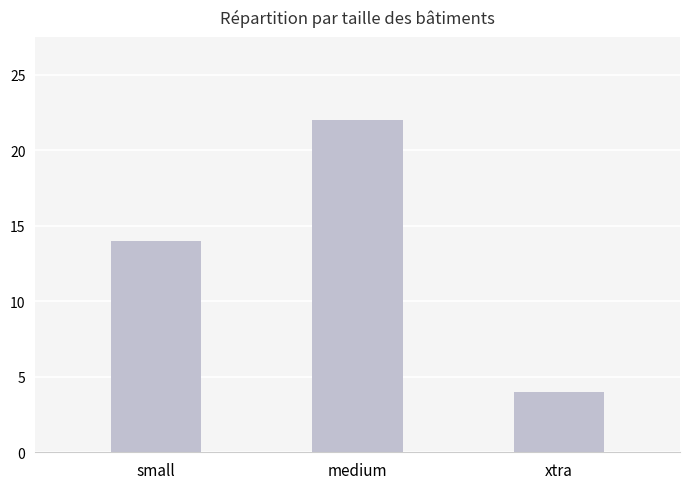

Does the chart contain stacked bars?

No